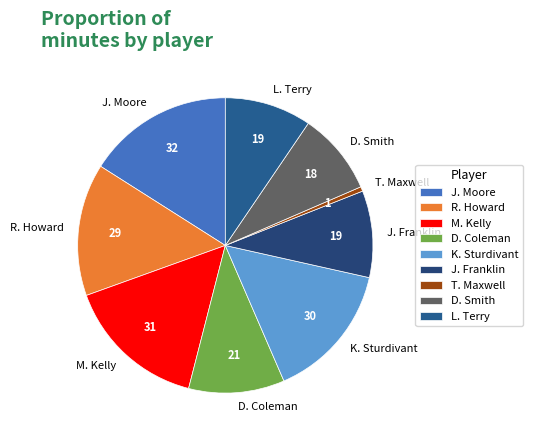

Which category has the biggest portion of the pie?

J. Moore